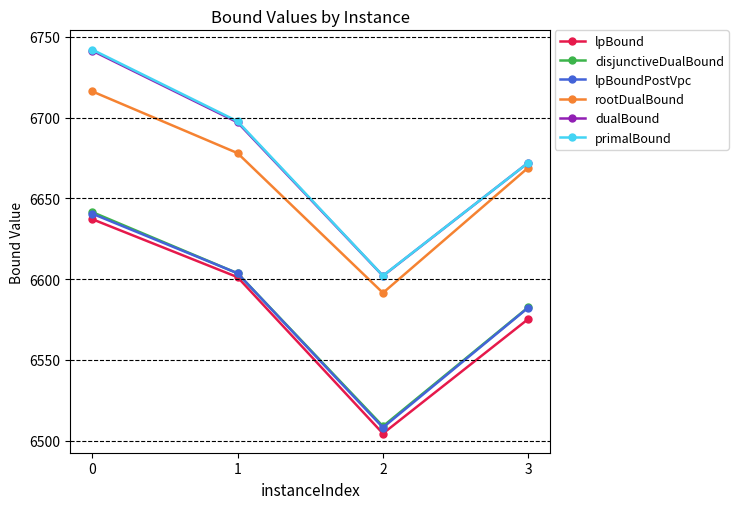

True or false: primalBound has more than 1 points higher than both neighbors.

False